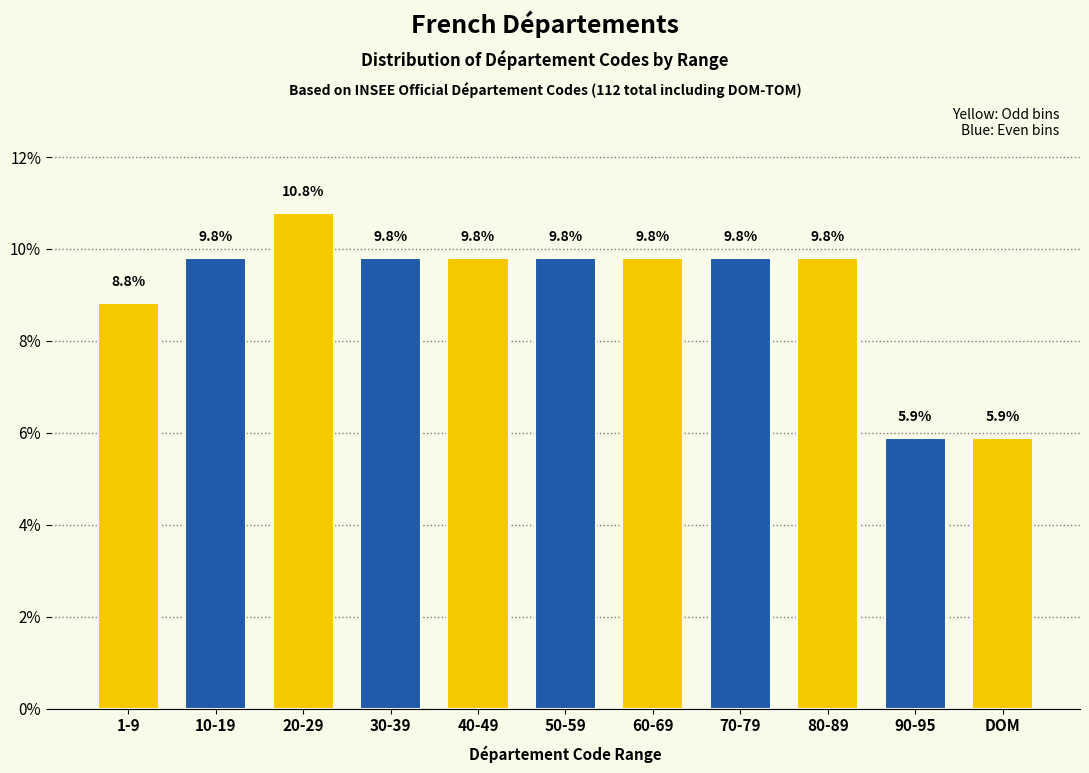

Reading right to left, what are all the values shown in this chart?

5.9	5.9	9.8	9.8	9.8	9.8	9.8	9.8	10.8	9.8	8.8